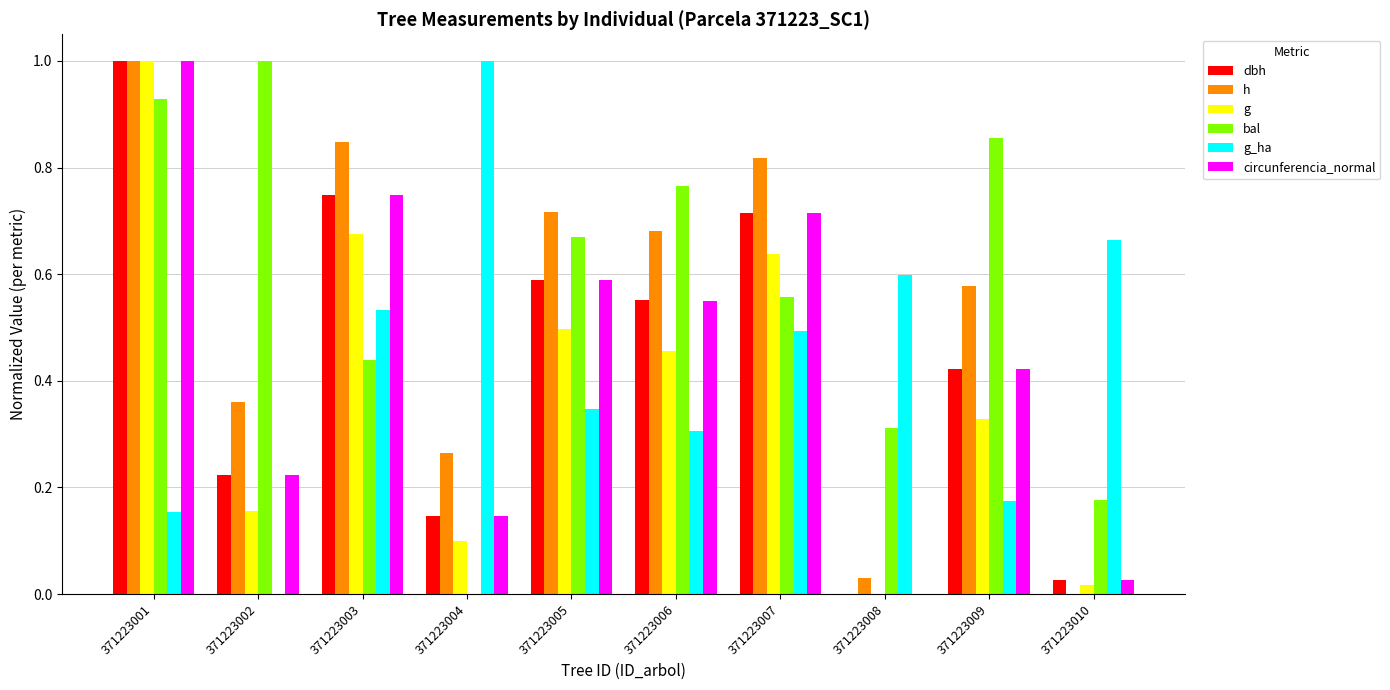

The circunferencia_normal series shows 0.0 at 371223010. True or false?

True